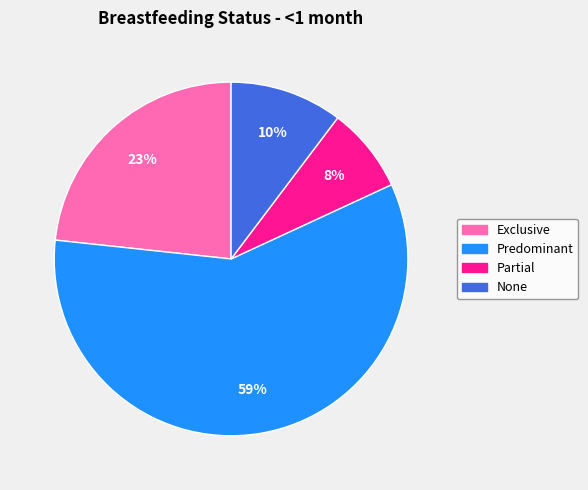

Do Predominant and Partial together represent more than half of the pie?

Yes